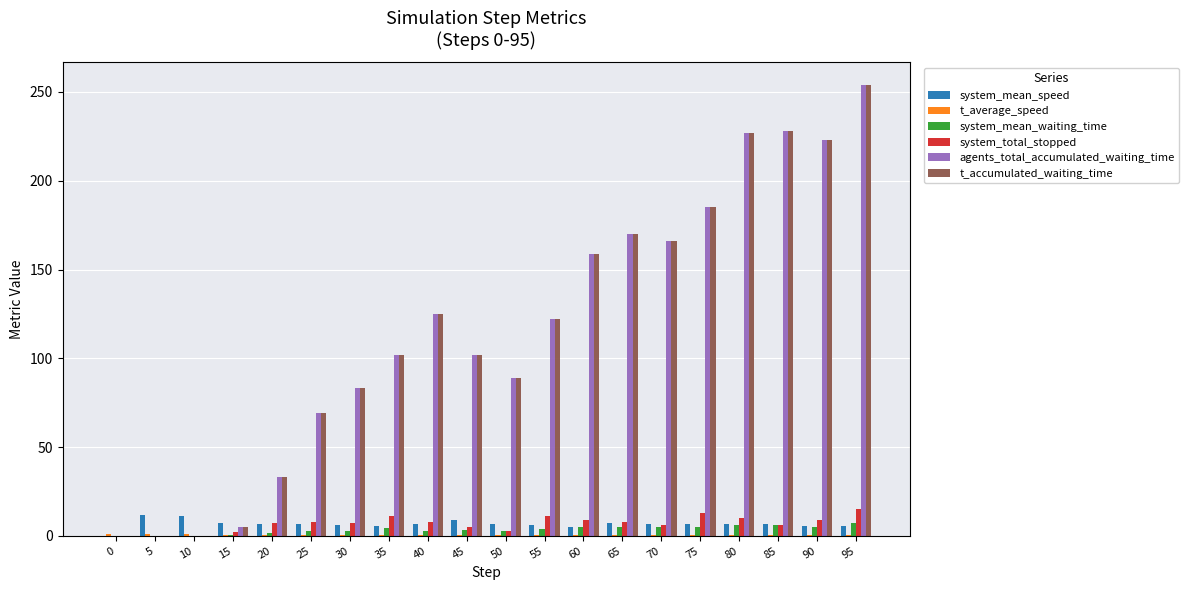

Does the chart contain stacked bars?

No